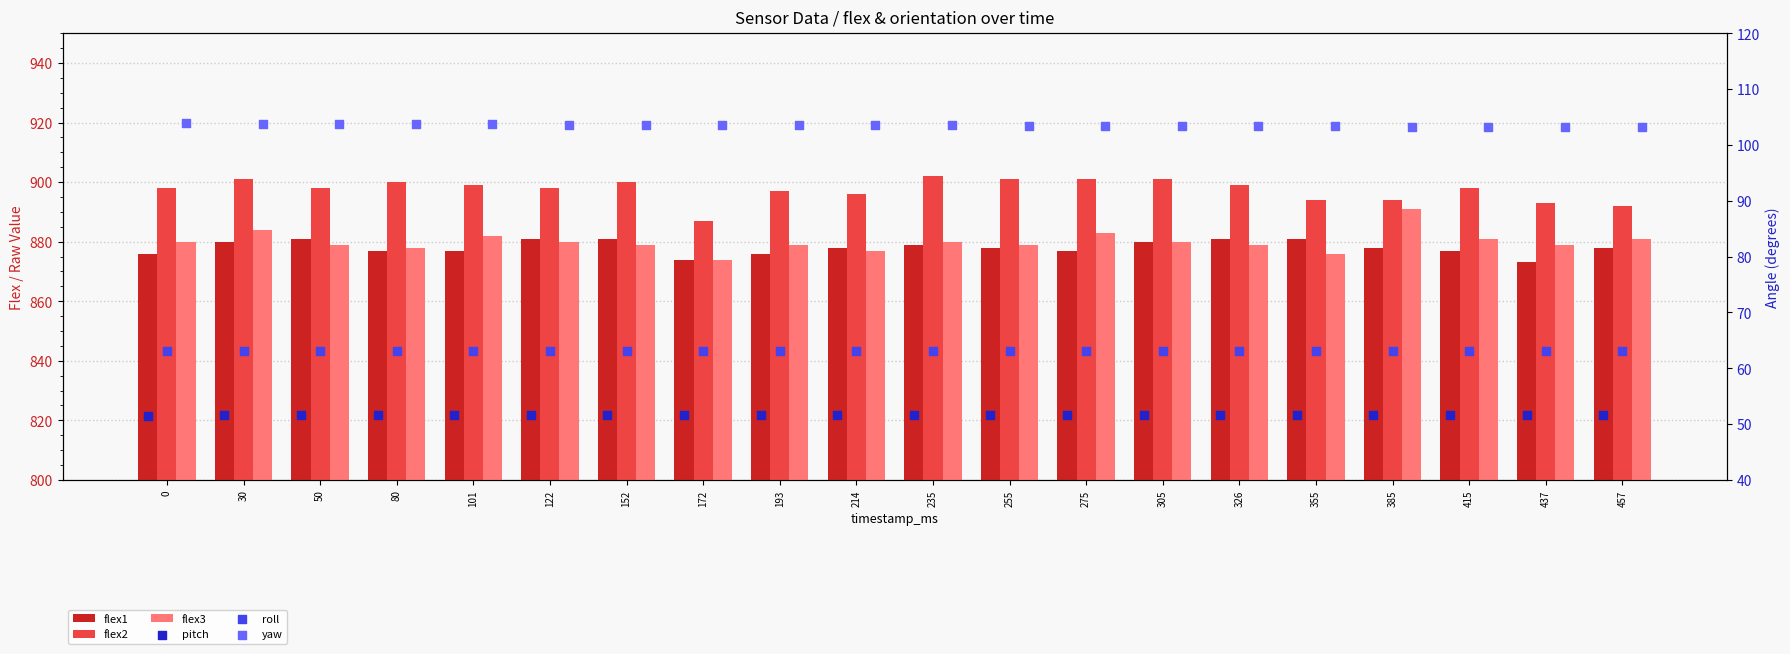

Which series has the widest spread of Y values?

flex3